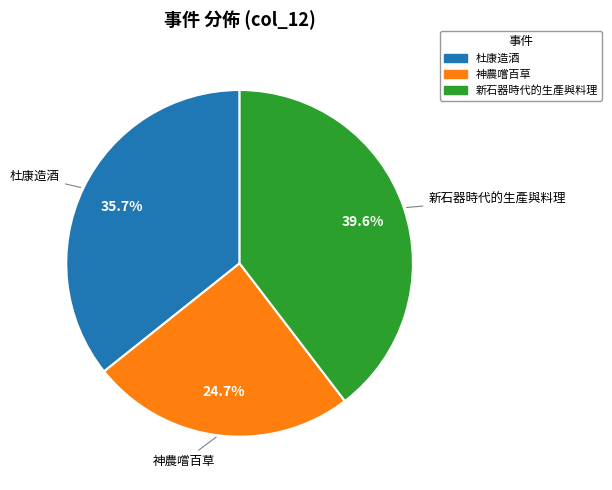

Which has a higher value, 神農嚐百草 or 新石器時代的生產與料理?

新石器時代的生產與料理